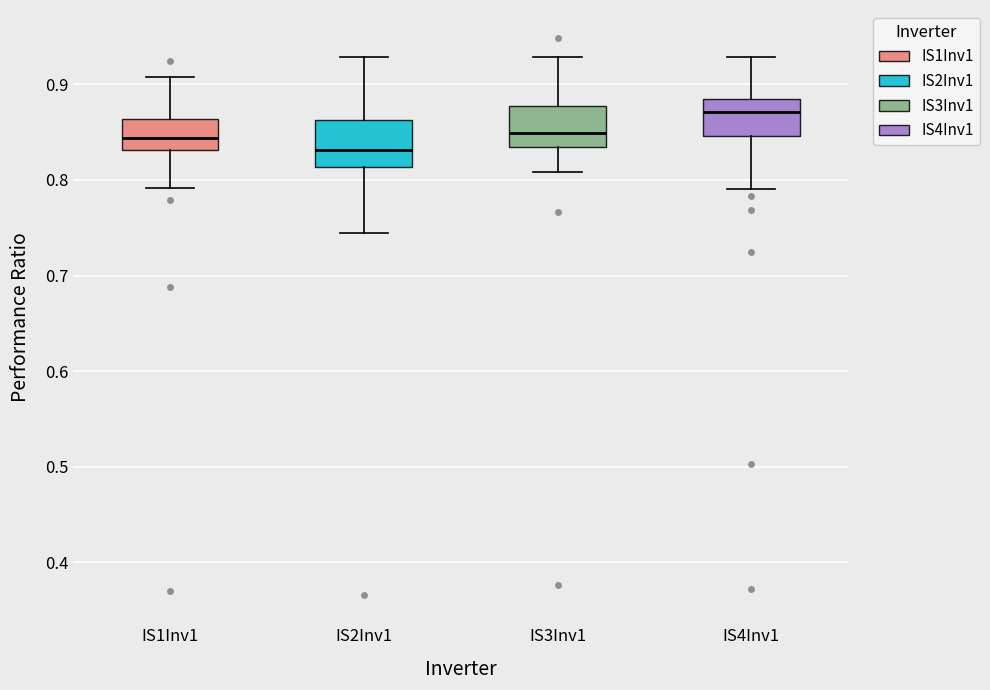

Reading left to right, read every box against the y-axis: the position of its median line, the range the box covers, and the ends of its whiskers. The values are not printed on the chart, so give them approximately, as read against the axis.

IS1Inv1: median 0.84, box 0.83 to 0.86, whiskers 0.79 to 0.91
IS2Inv1: median 0.83, box 0.81 to 0.86, whiskers 0.74 to 0.93
IS3Inv1: median 0.85, box 0.83 to 0.88, whiskers 0.81 to 0.93
IS4Inv1: median 0.87, box 0.85 to 0.88, whiskers 0.79 to 0.93